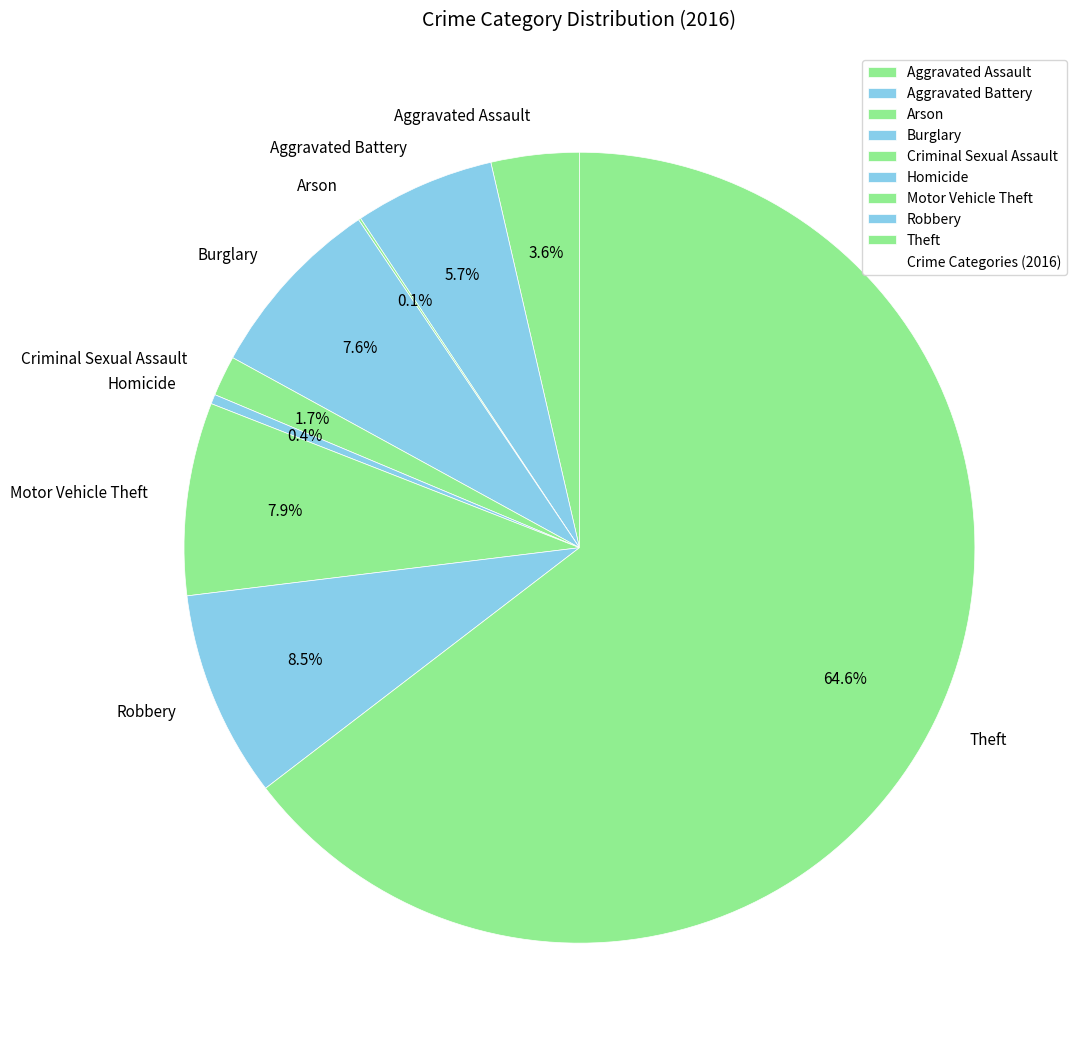

What percentage is NOT represented by Robbery?

91.5%